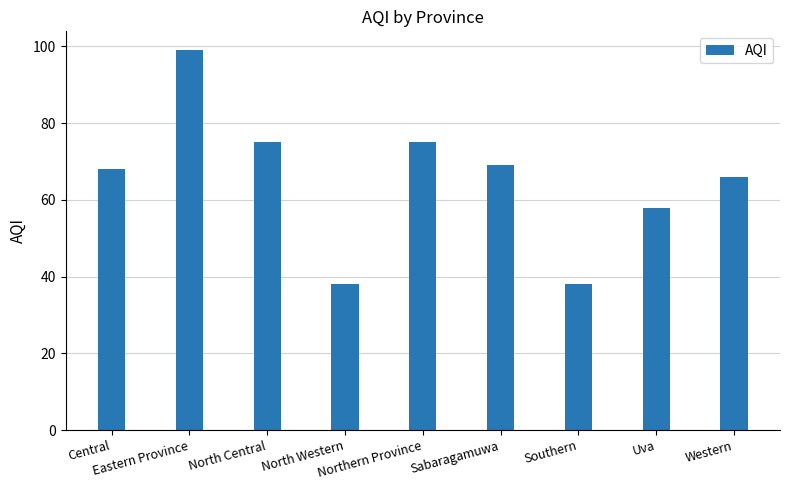

What is the smallest value displayed?

38